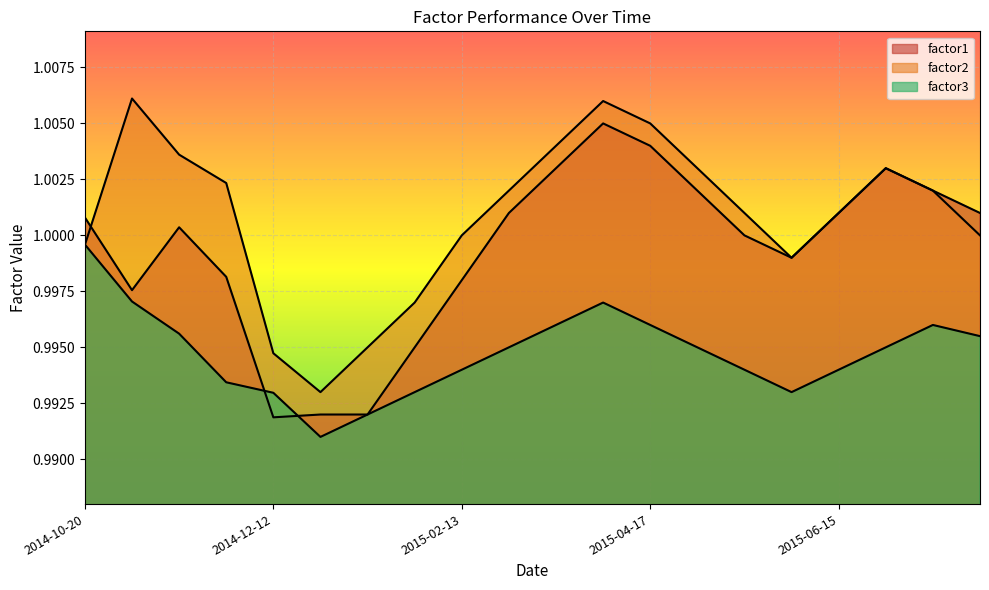

True or false: factor1 and factor3 intersect in this chart.

True